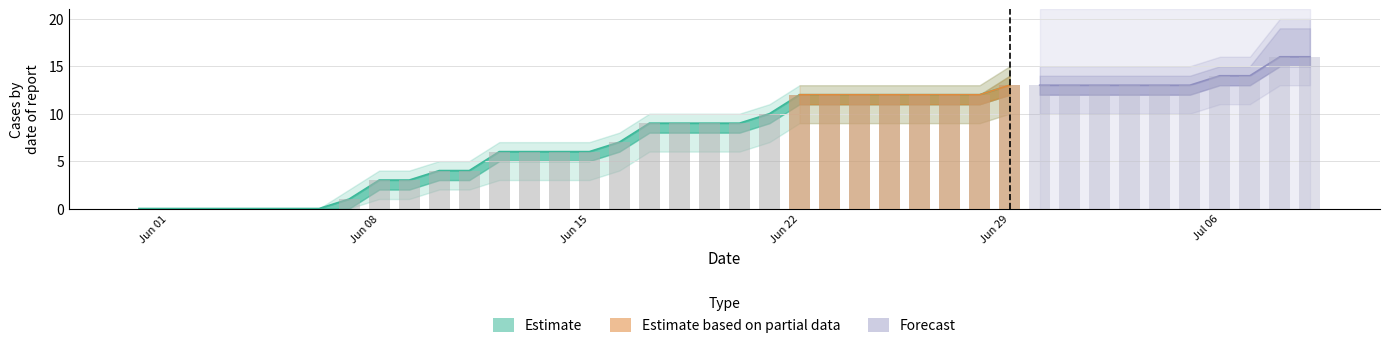

At how many categories does at least one series exceed 9?

19